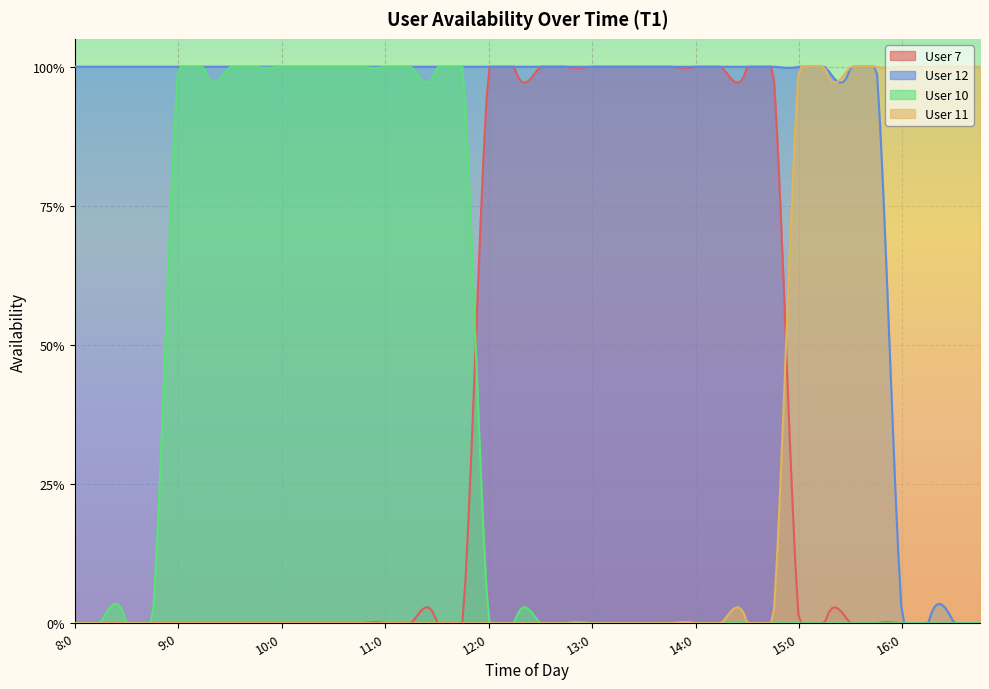

Which label corresponds to the largest value in the chart?

12:0